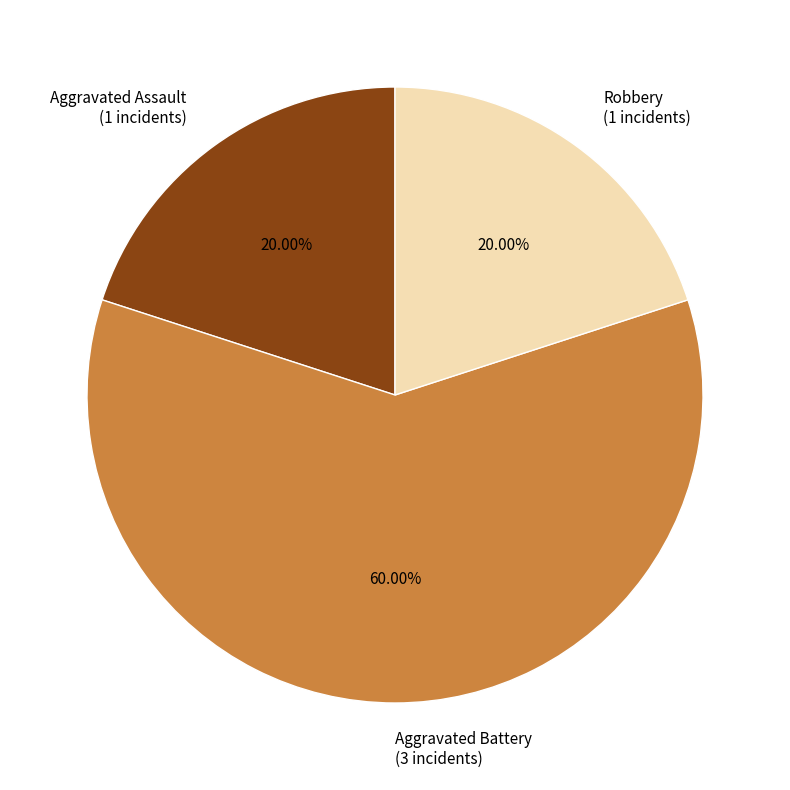

Does any single category account for the majority?

Yes